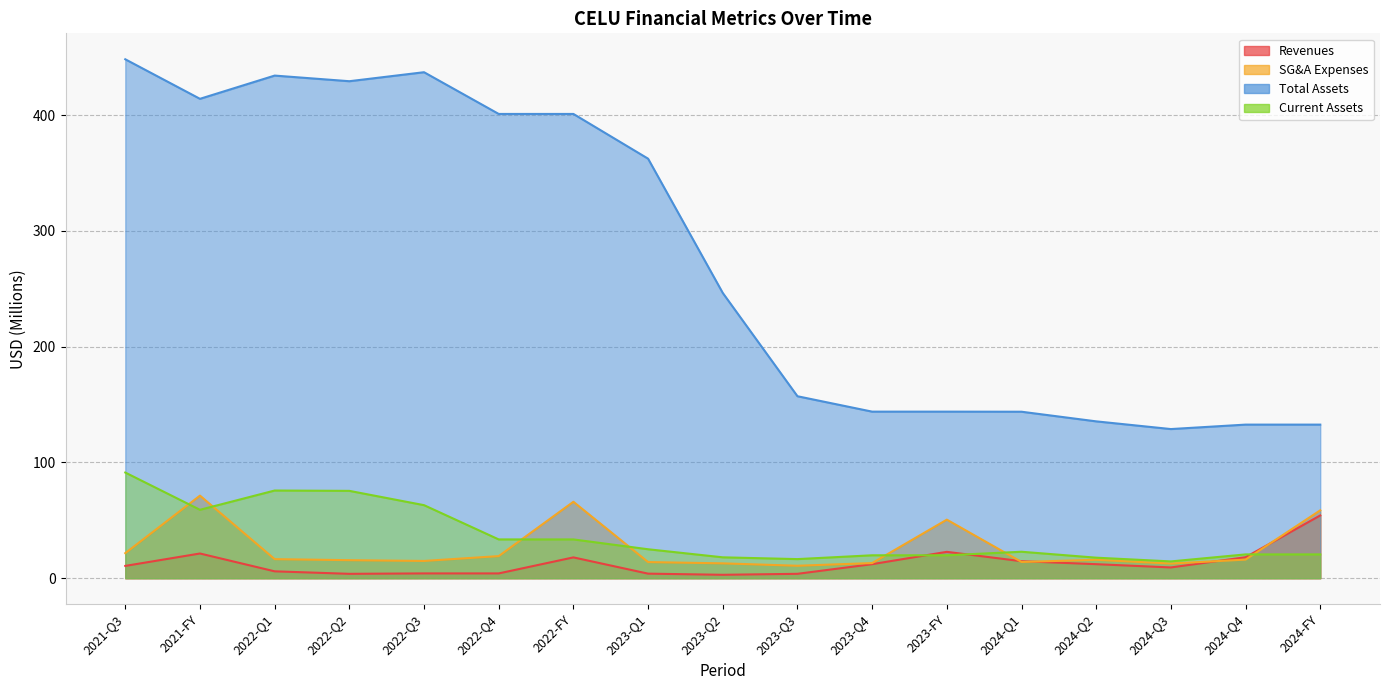

What are all the series names shown in the legend?

Revenues, SG&A Expenses, Total Assets, Current Assets